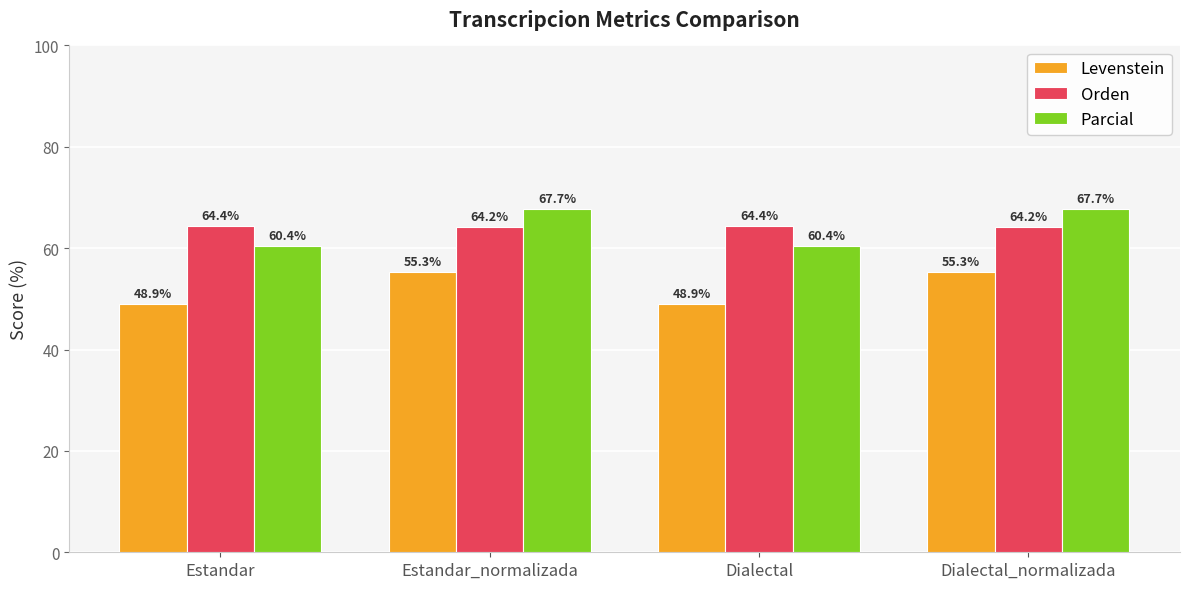

How many distinct data groups are displayed?

3